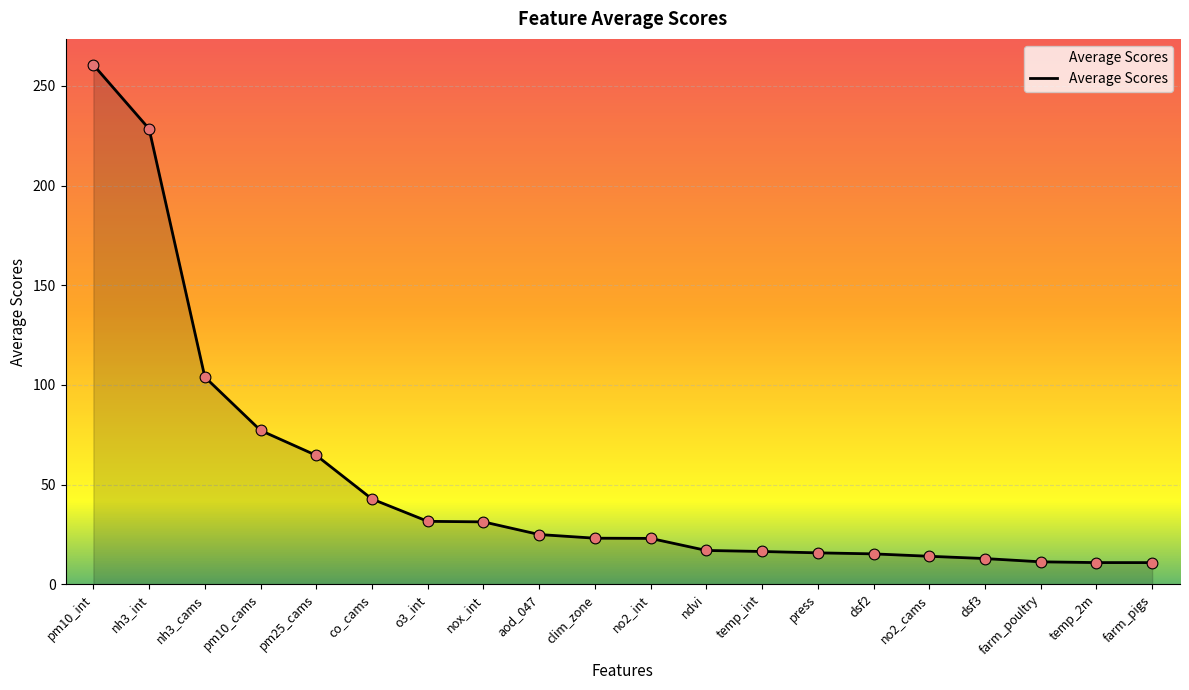

What is the ratio of the value at aod_047 to the value at nh3_cams?

0.2